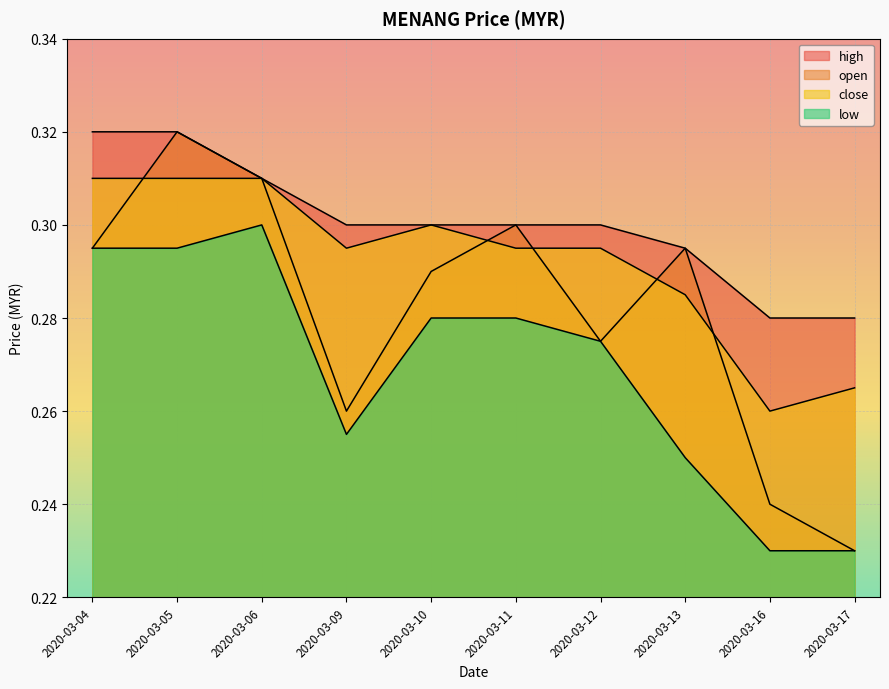

How many high values are between 0 and 1?

10